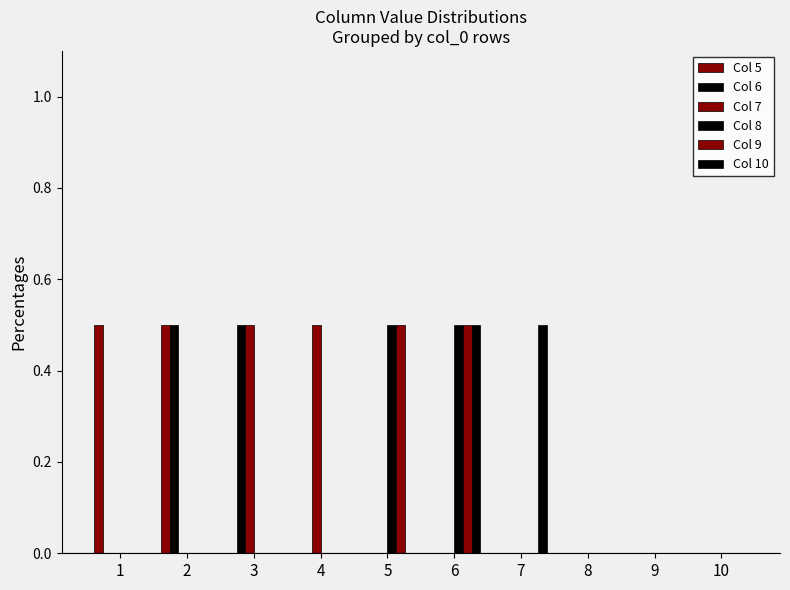

How many series are shown in this chart?

6